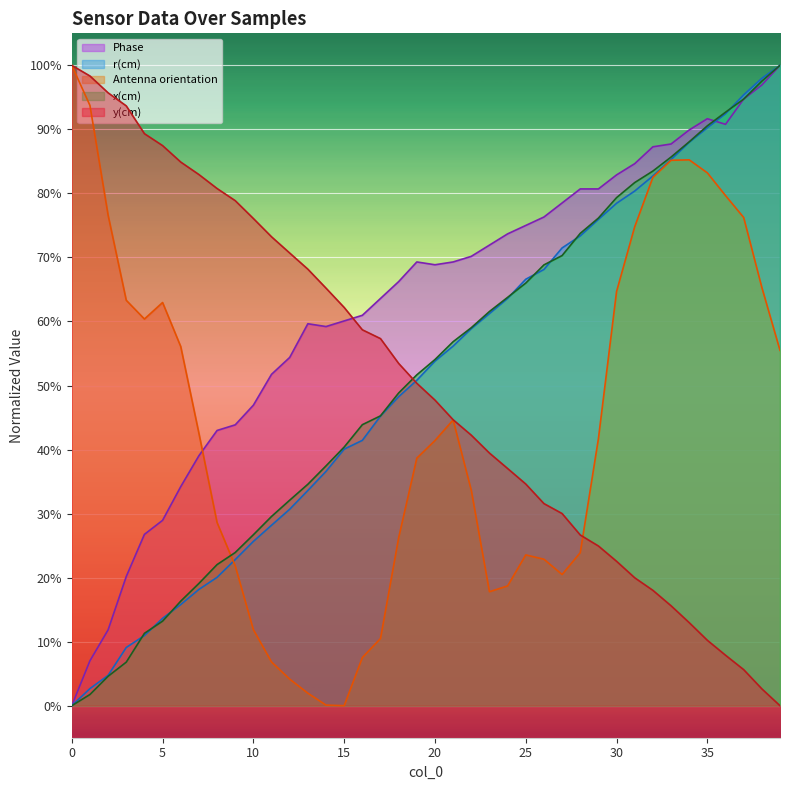

What are all the series names shown in the legend?

Phase, r(cm), Antenna orientation, x(cm), y(cm)